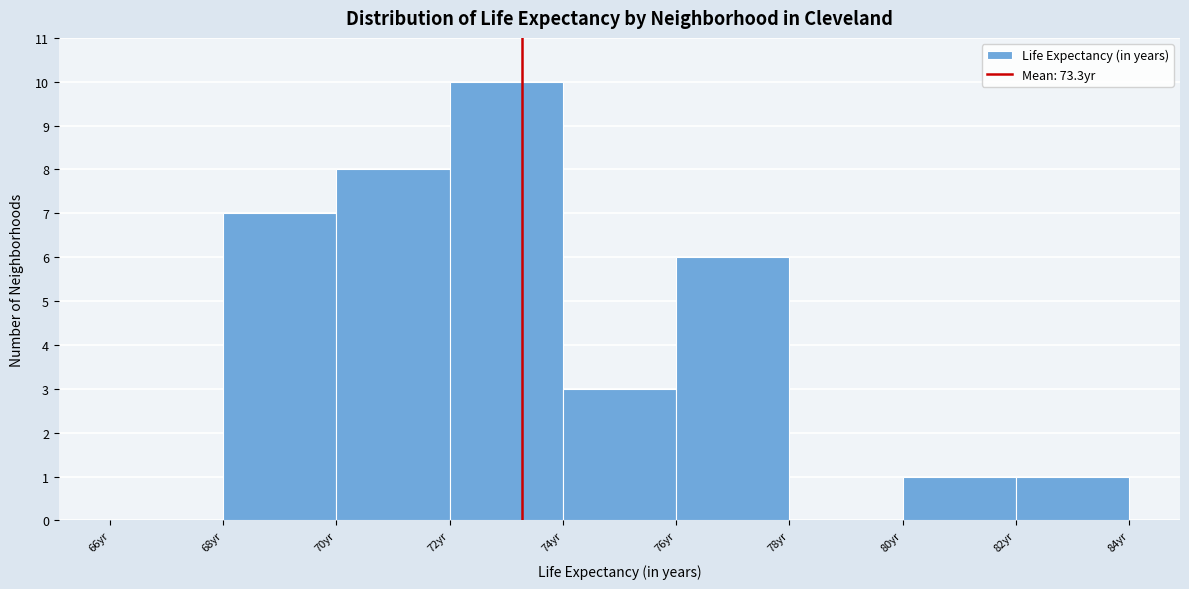

What is the height of the bar covering 76 to 78 on the x-axis? The values are not printed on the chart, so give them approximately, as read against the axis.

6